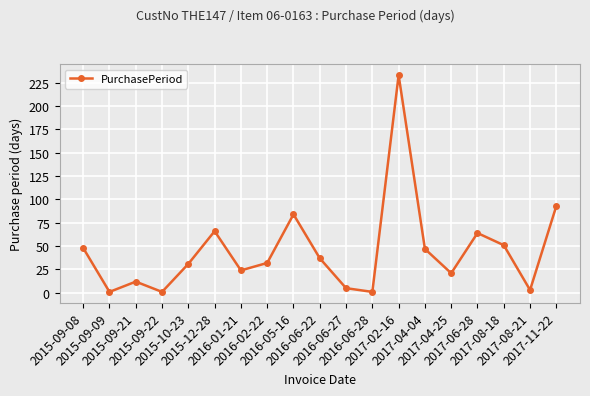

What is the average value?

45